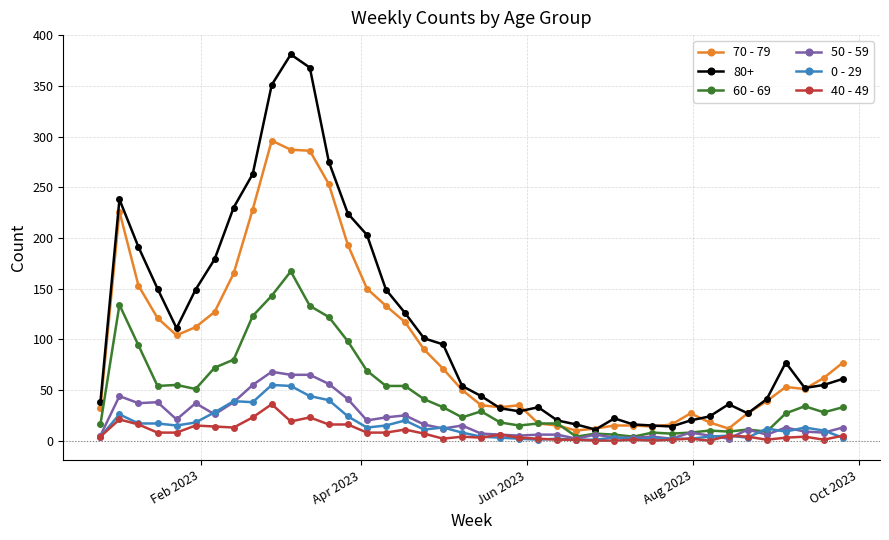

True or false: 60 - 69 has more than 1 interior local peaks.

True